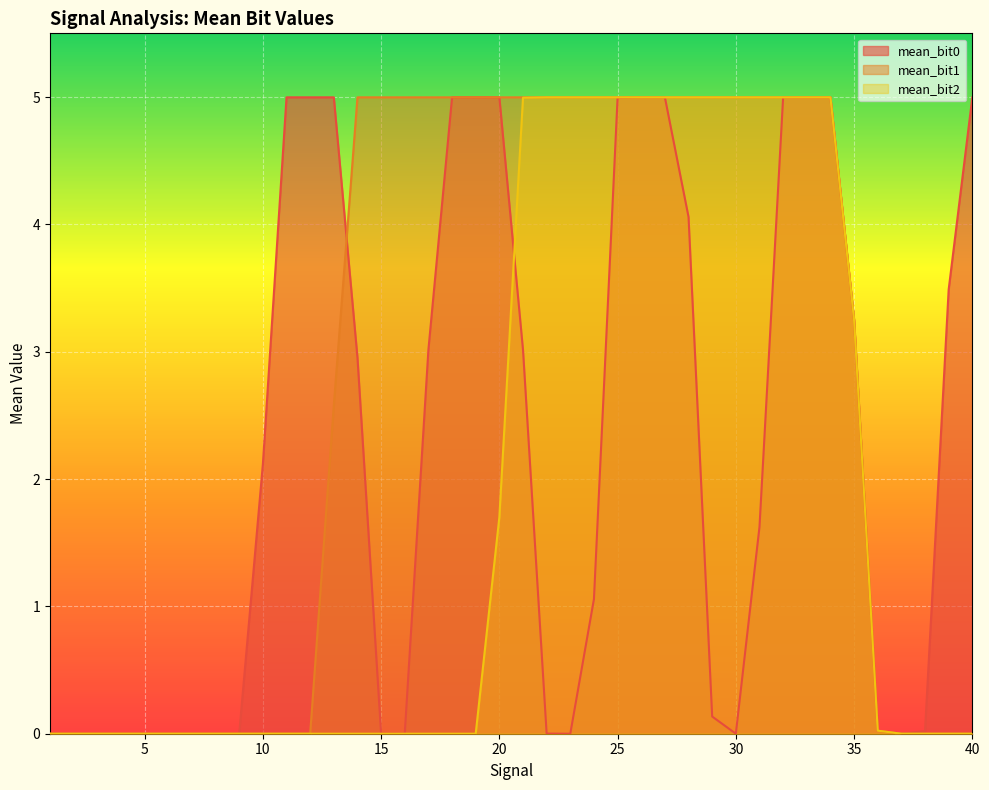

At which category is the sum across all series the highest?

27